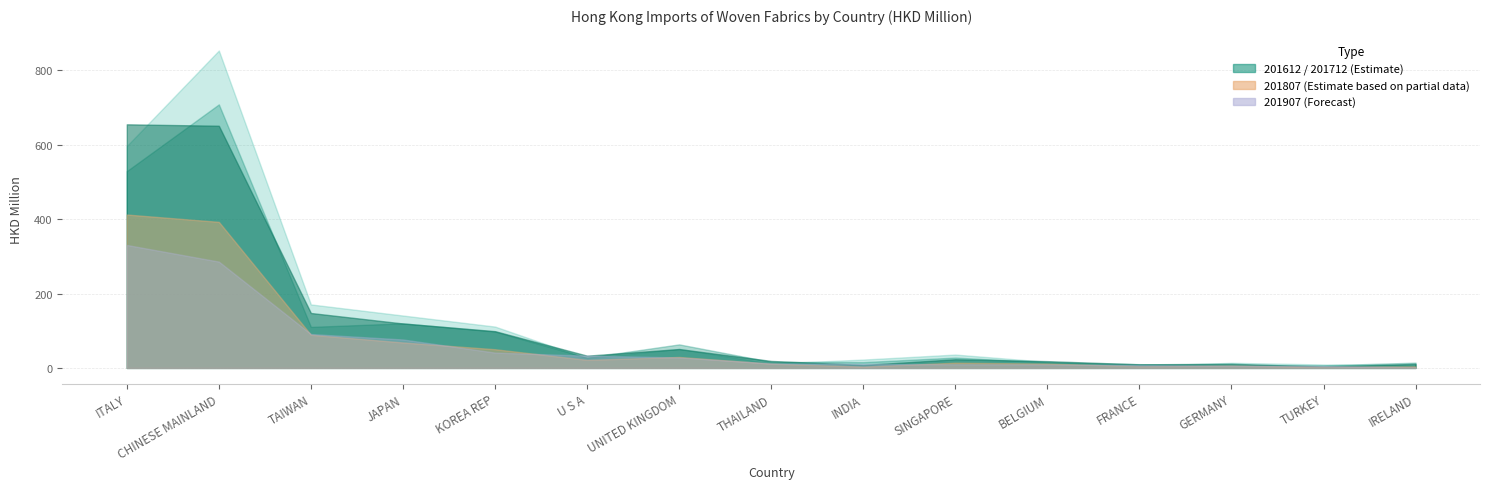

Does the chart display data point markers on the line(s)?

No